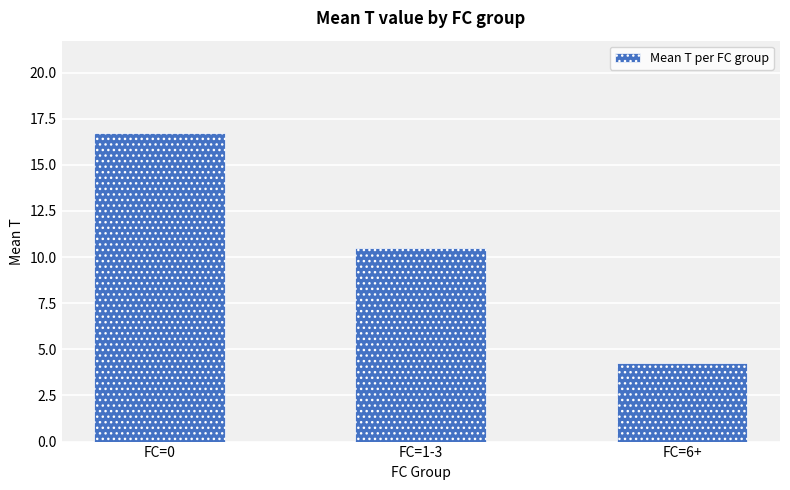

Where does the data first go above 10?

FC=0